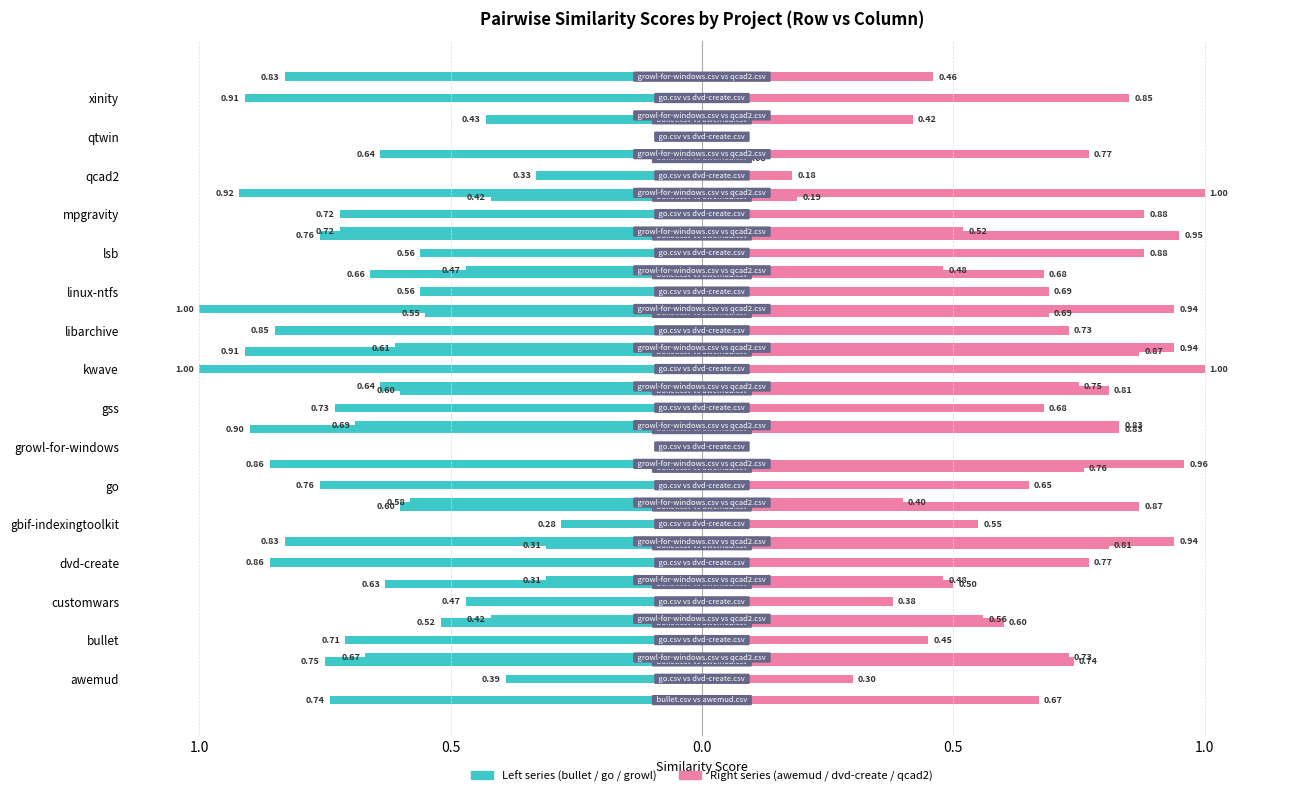

Which series has the largest total across all categories?

qcad2.csv